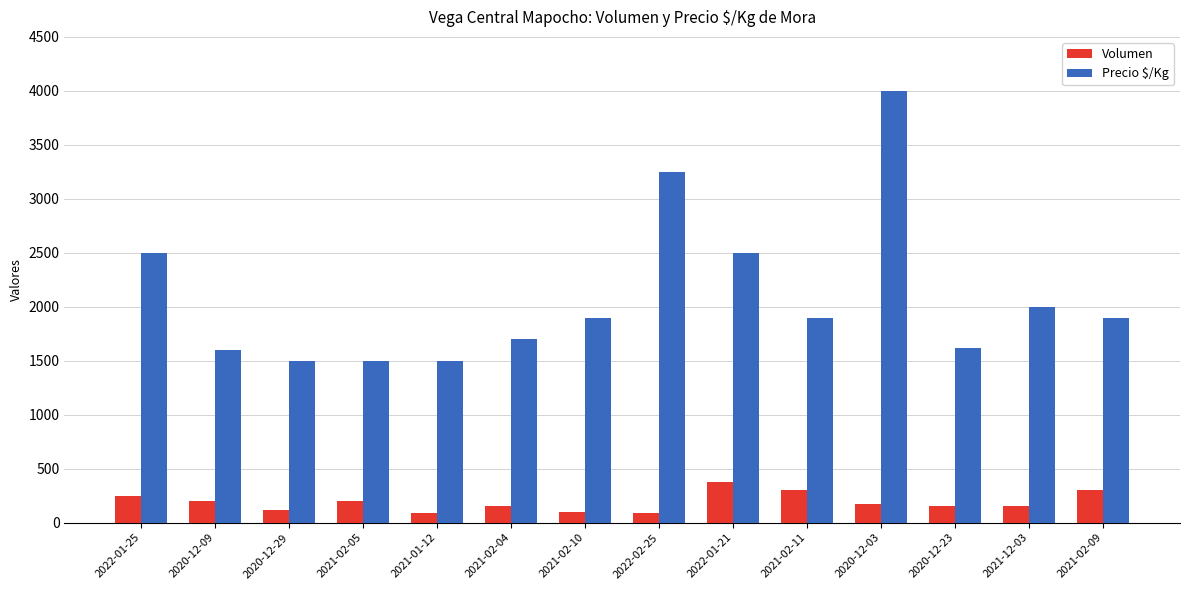

Where does the Volumen series first go above 170?

2022-01-25